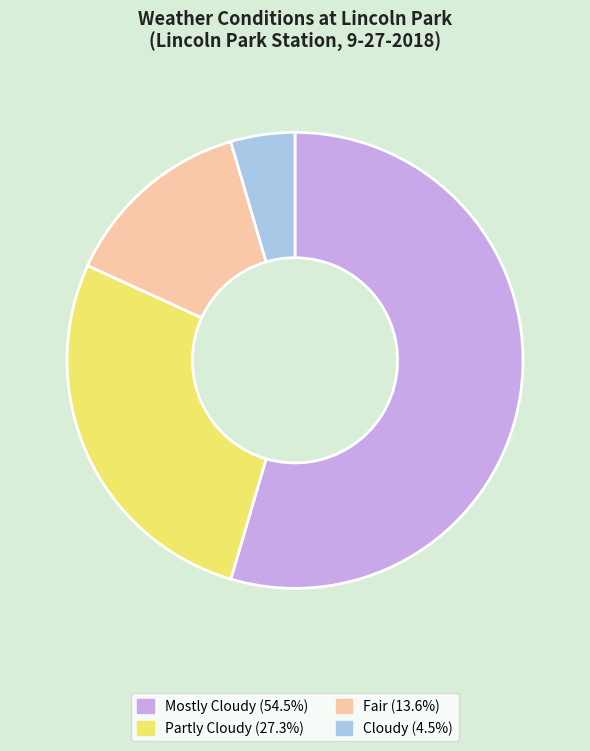

Is there any slice that represents more than half of the pie?

Yes